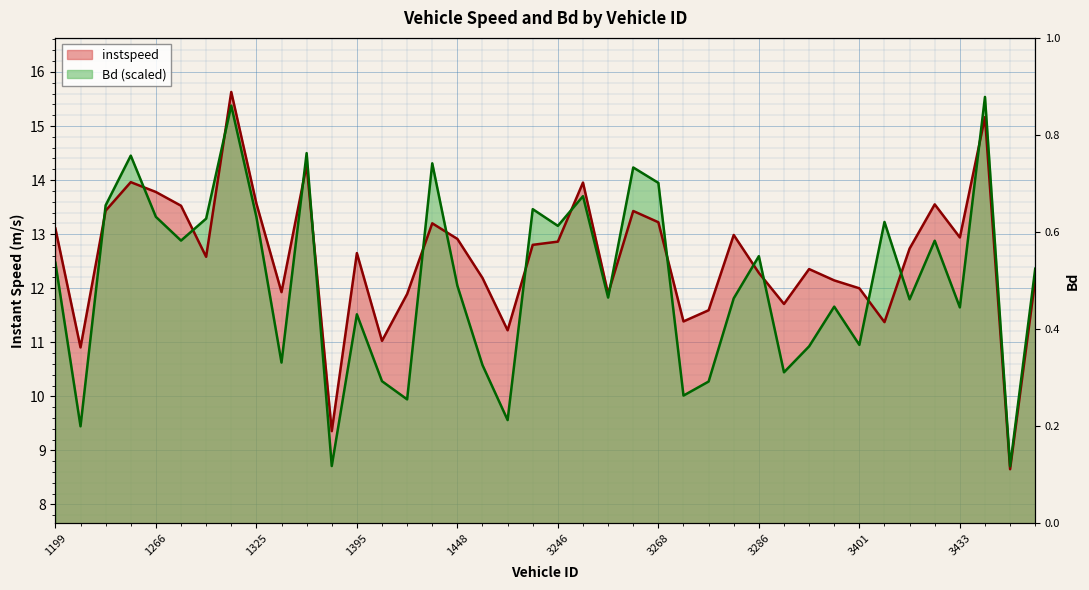

How many lines are shown in the chart?

2